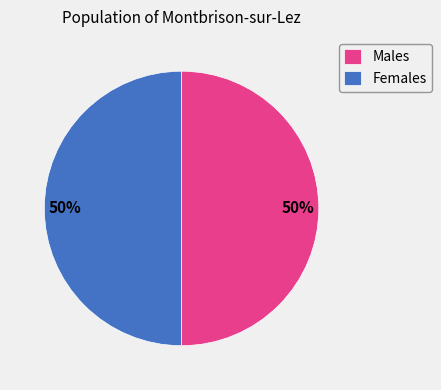

The Females slice represents 50% of the pie. True or false?

True